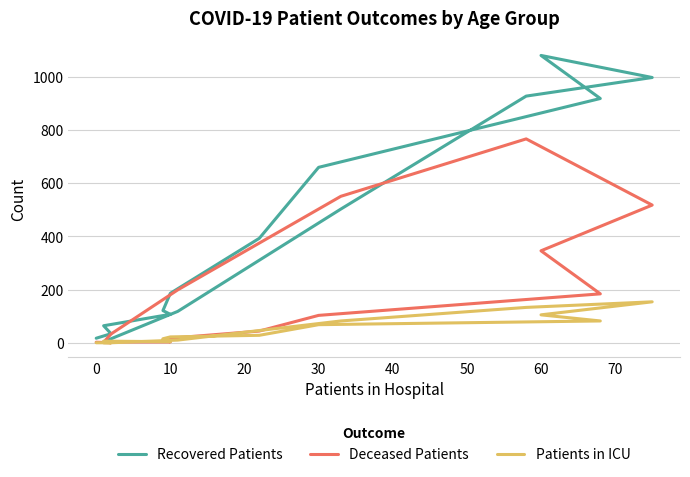

What is the difference between the second highest and second lowest values in the Patients in ICU series?

133